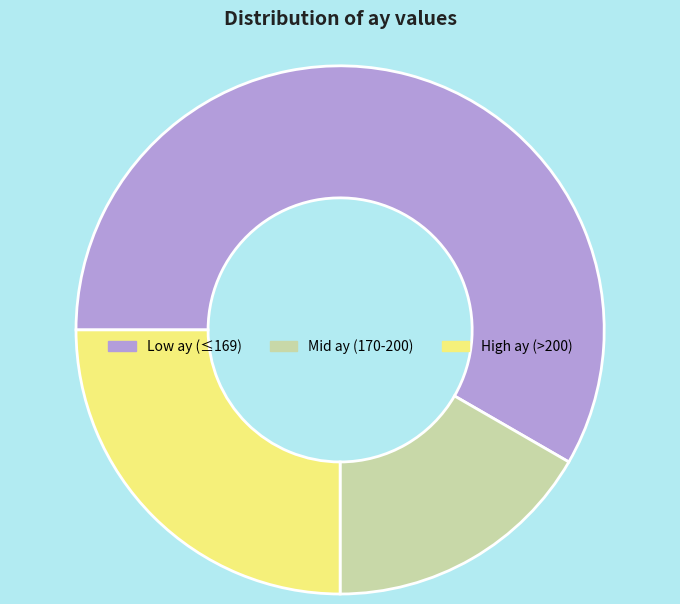

Is the sum of Mid ay (170-200) and Low ay (≤169) greater than half?

Yes